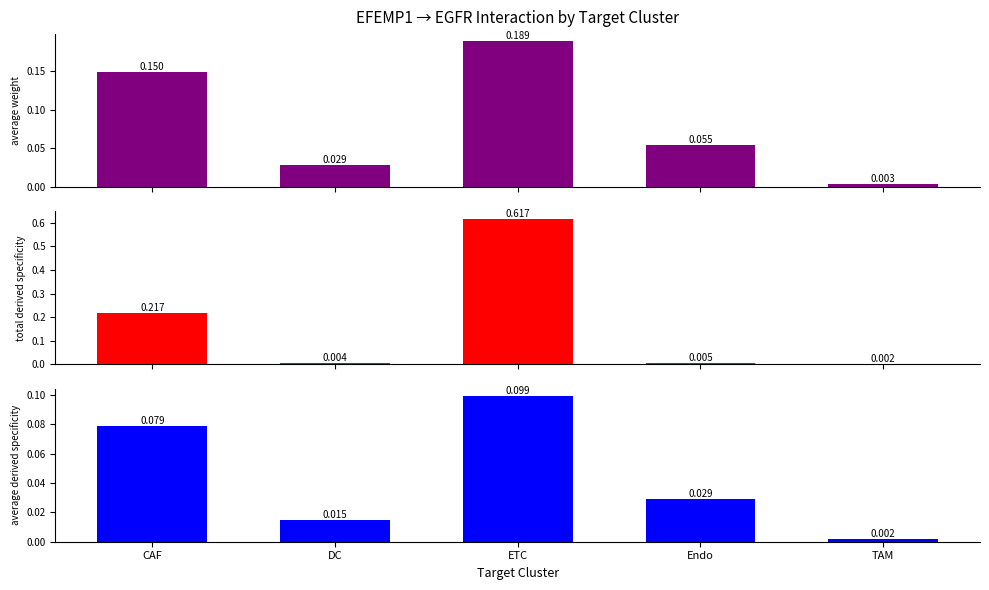

How many bars are there in each group?

3